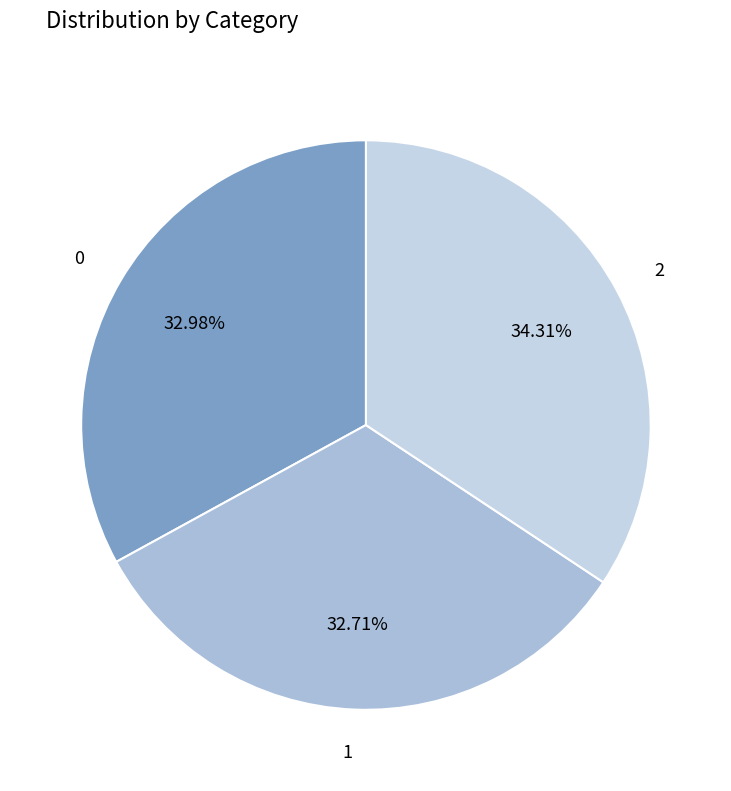

What portion of the pie excludes 0?

67.0%